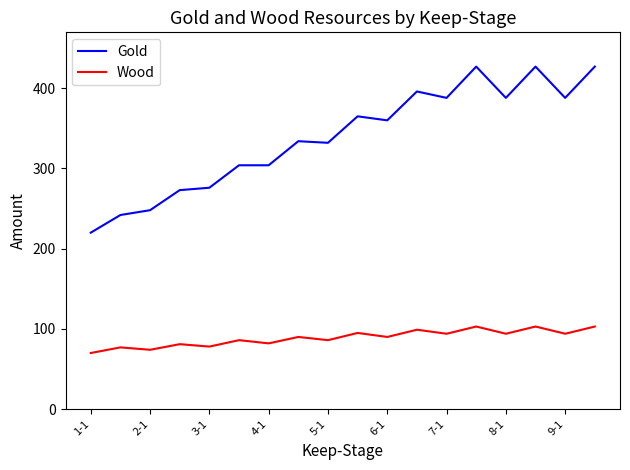

True or false: Wood has more than 0 interior local peaks.

True